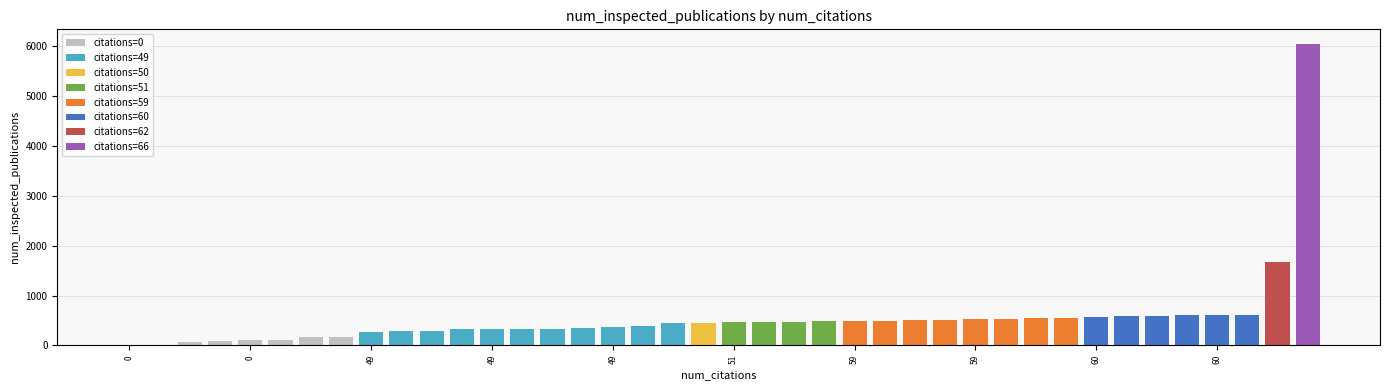

What is the difference between the values at 572 and 289?

283